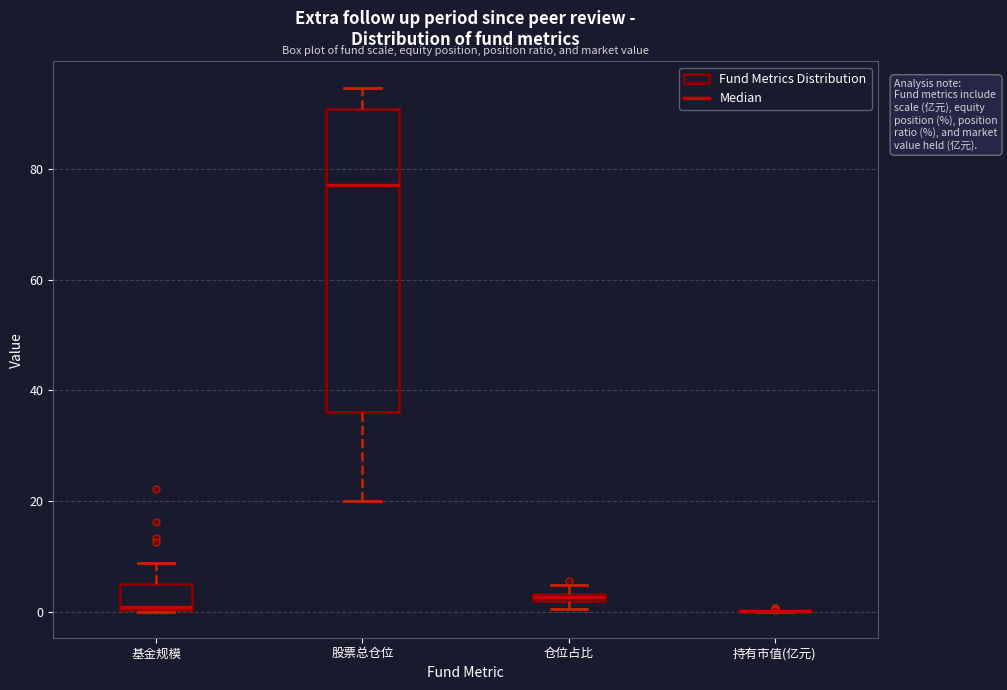

Which box is the tallest, from its lower edge to its upper edge?

股票总仓位